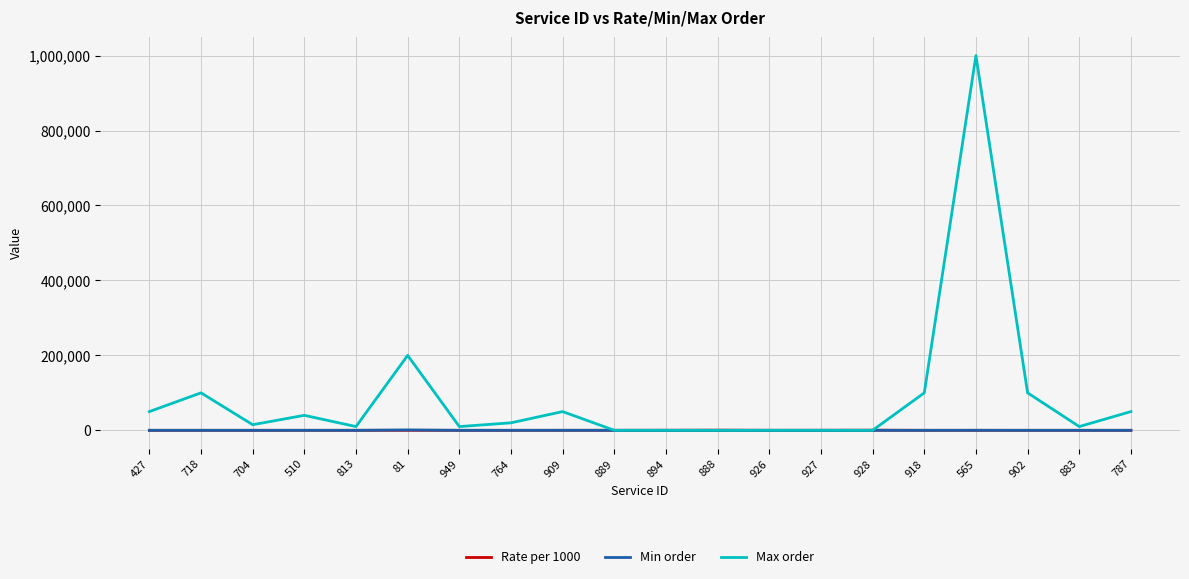

At which category is the sum across all series the highest?

565